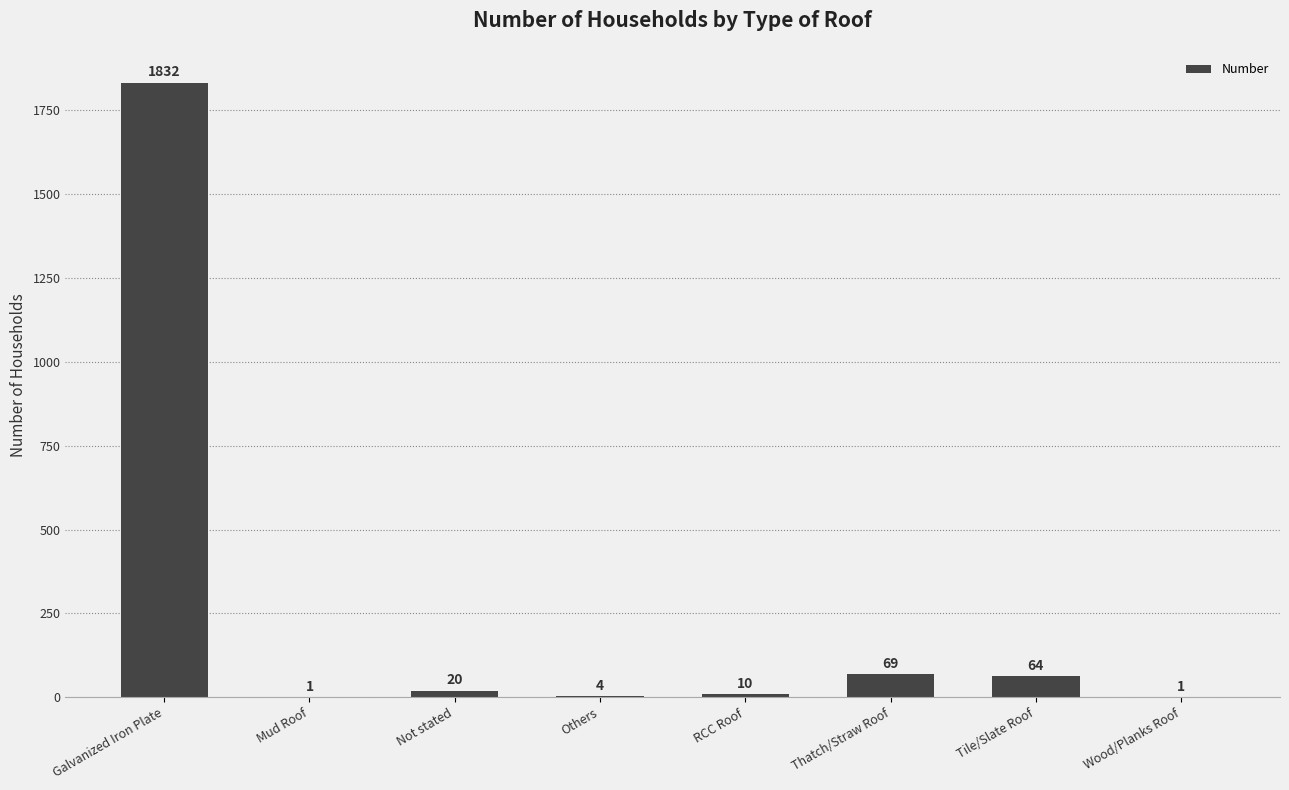

Reading right to left, what are all the values shown in this chart?

1	64	69	10	4	20	1	1832